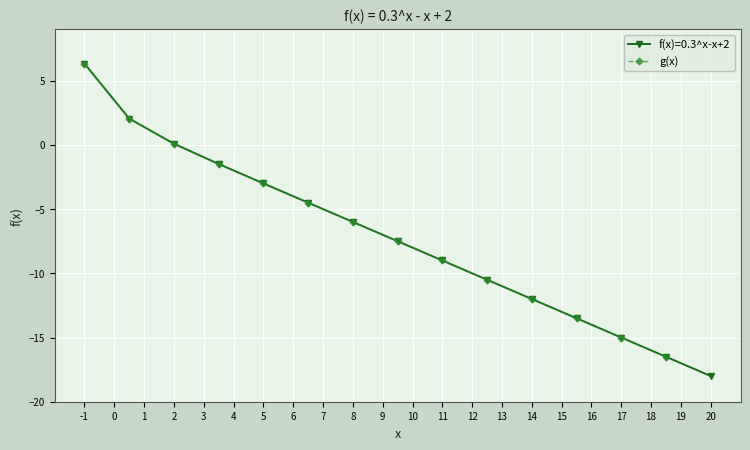

The g(x) series shows -4.7 at 17. True or false?

False